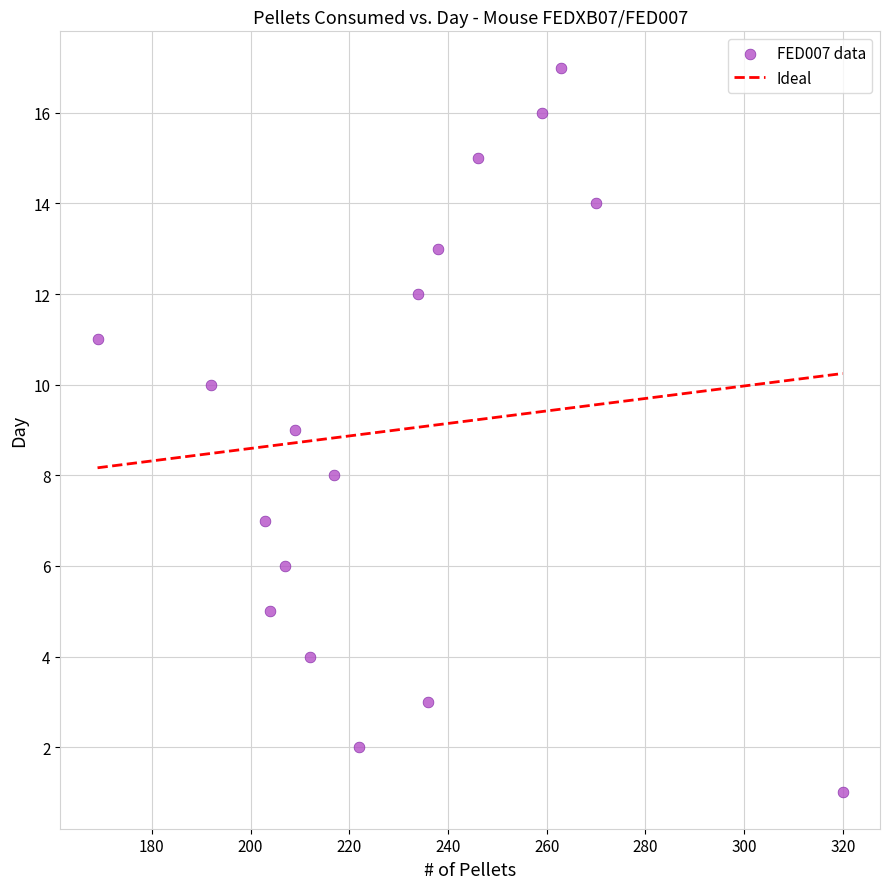

What is the range of X values (max minus min)?

151